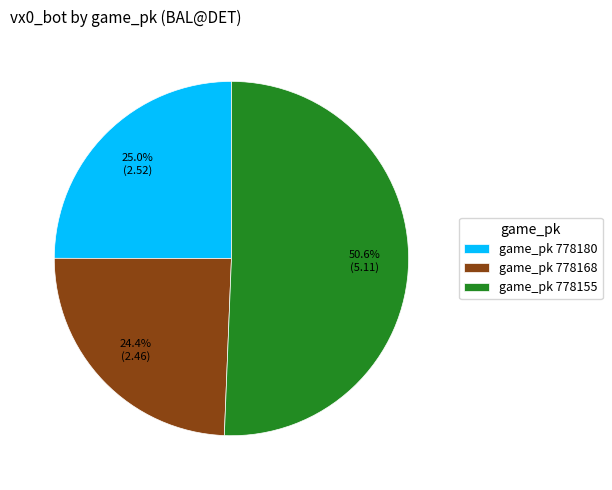

Is there a majority slice in this chart?

Yes